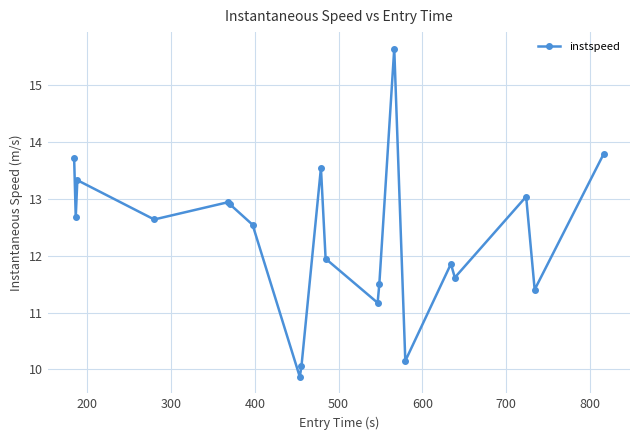

What is the value of the 18th point from the left?

13.0